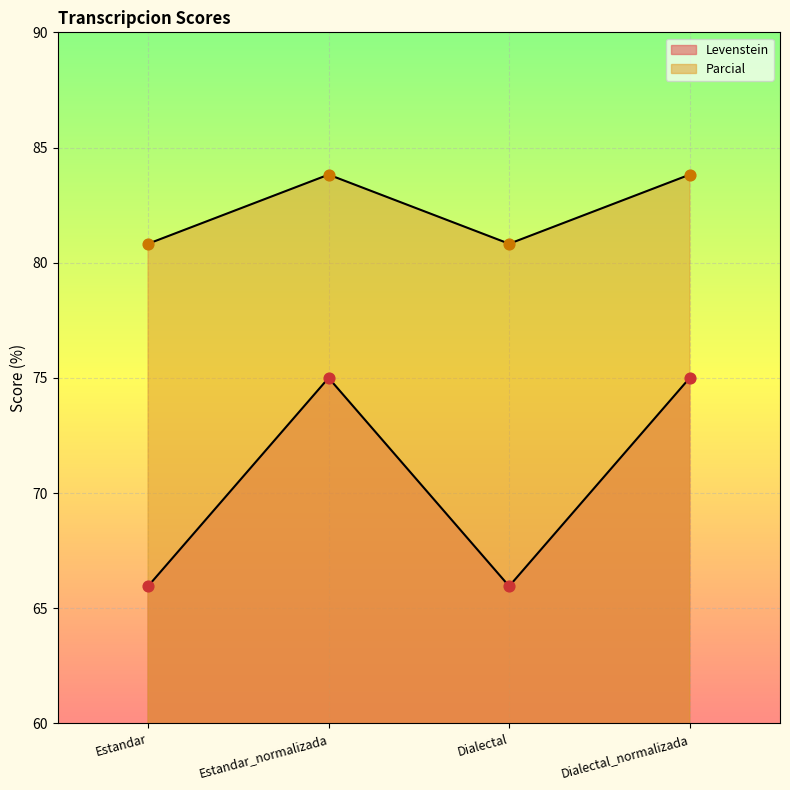

What is the total value across all series at Dialectal_normalizada?

158.8